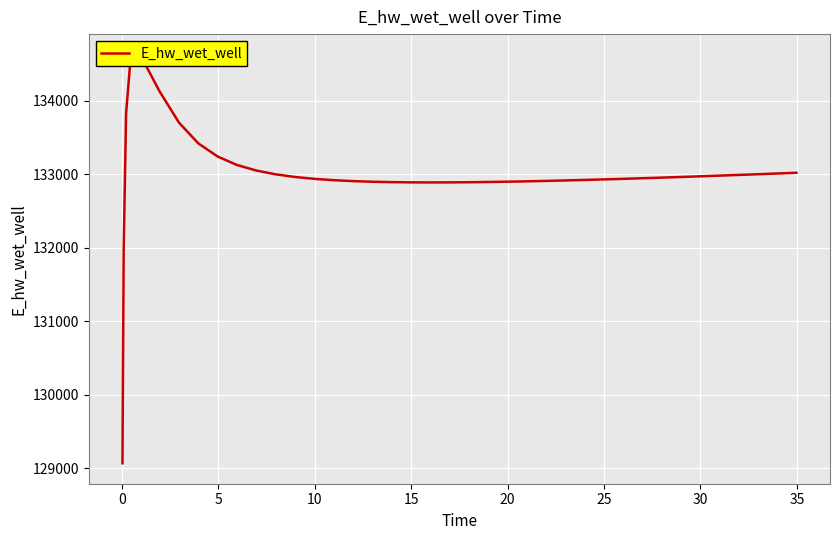

What is the smallest value displayed?

129070.3